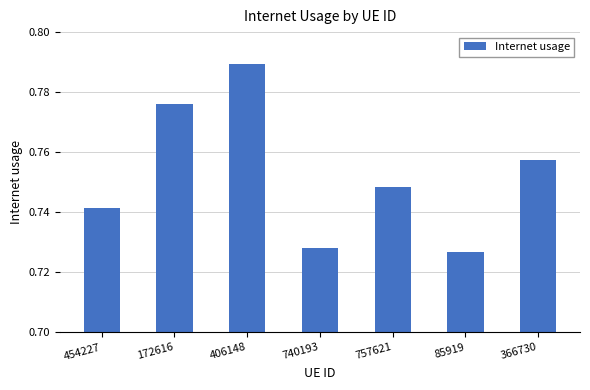

Count the values in the range 0 to 1.

7